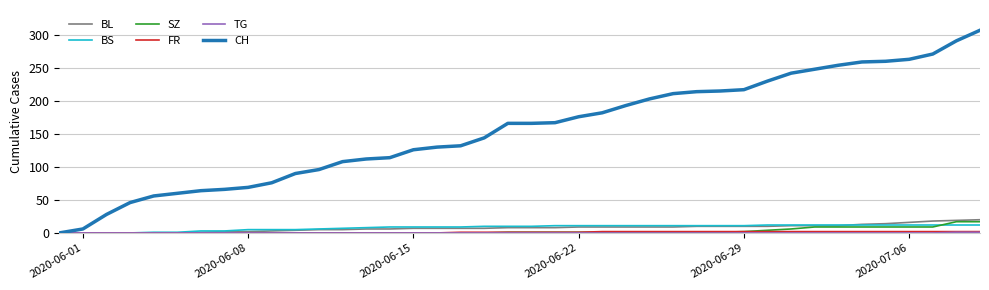

What is the greatest value displayed?

307